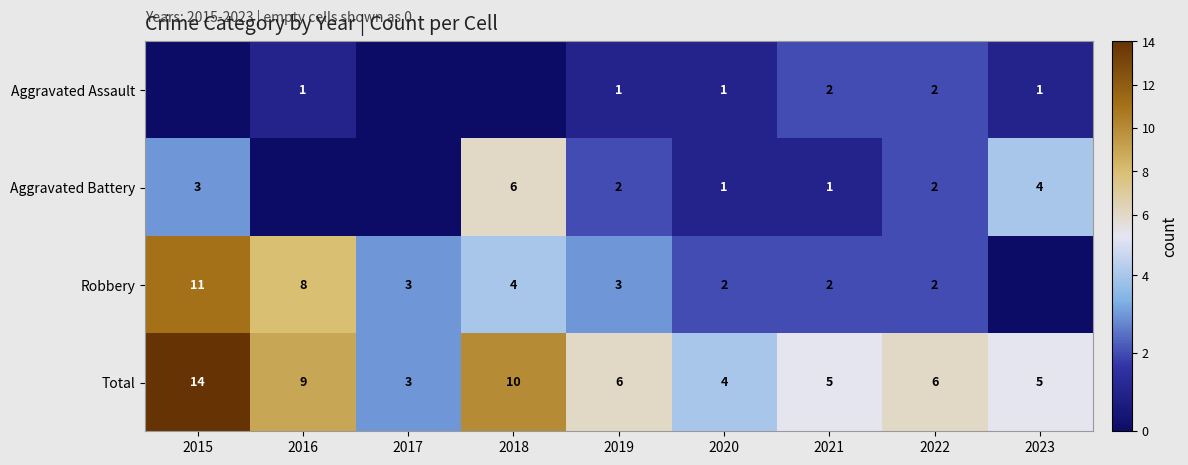

The Total series shows 6 at 2022. True or false?

True